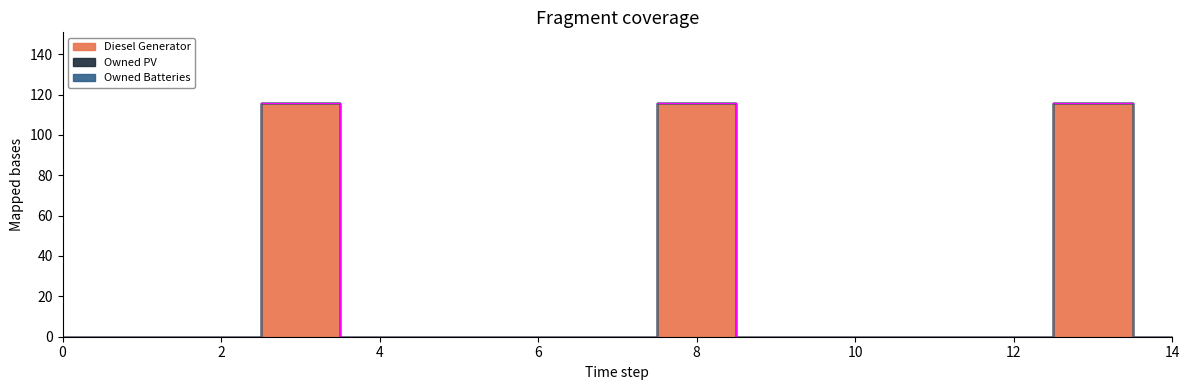

Reading left to right, what are all the values shown in this chart?

Diesel Generator: 0	0	0	116	0	0	0	0	116	0	0	0	0	116	0
Owned PV: 0	0	0	0	0	0	0	0	0	0	0	0	0	0	0
Owned Batteries: 0	0	0	0	0	0	0	0	0	0	0	0	0	0	0